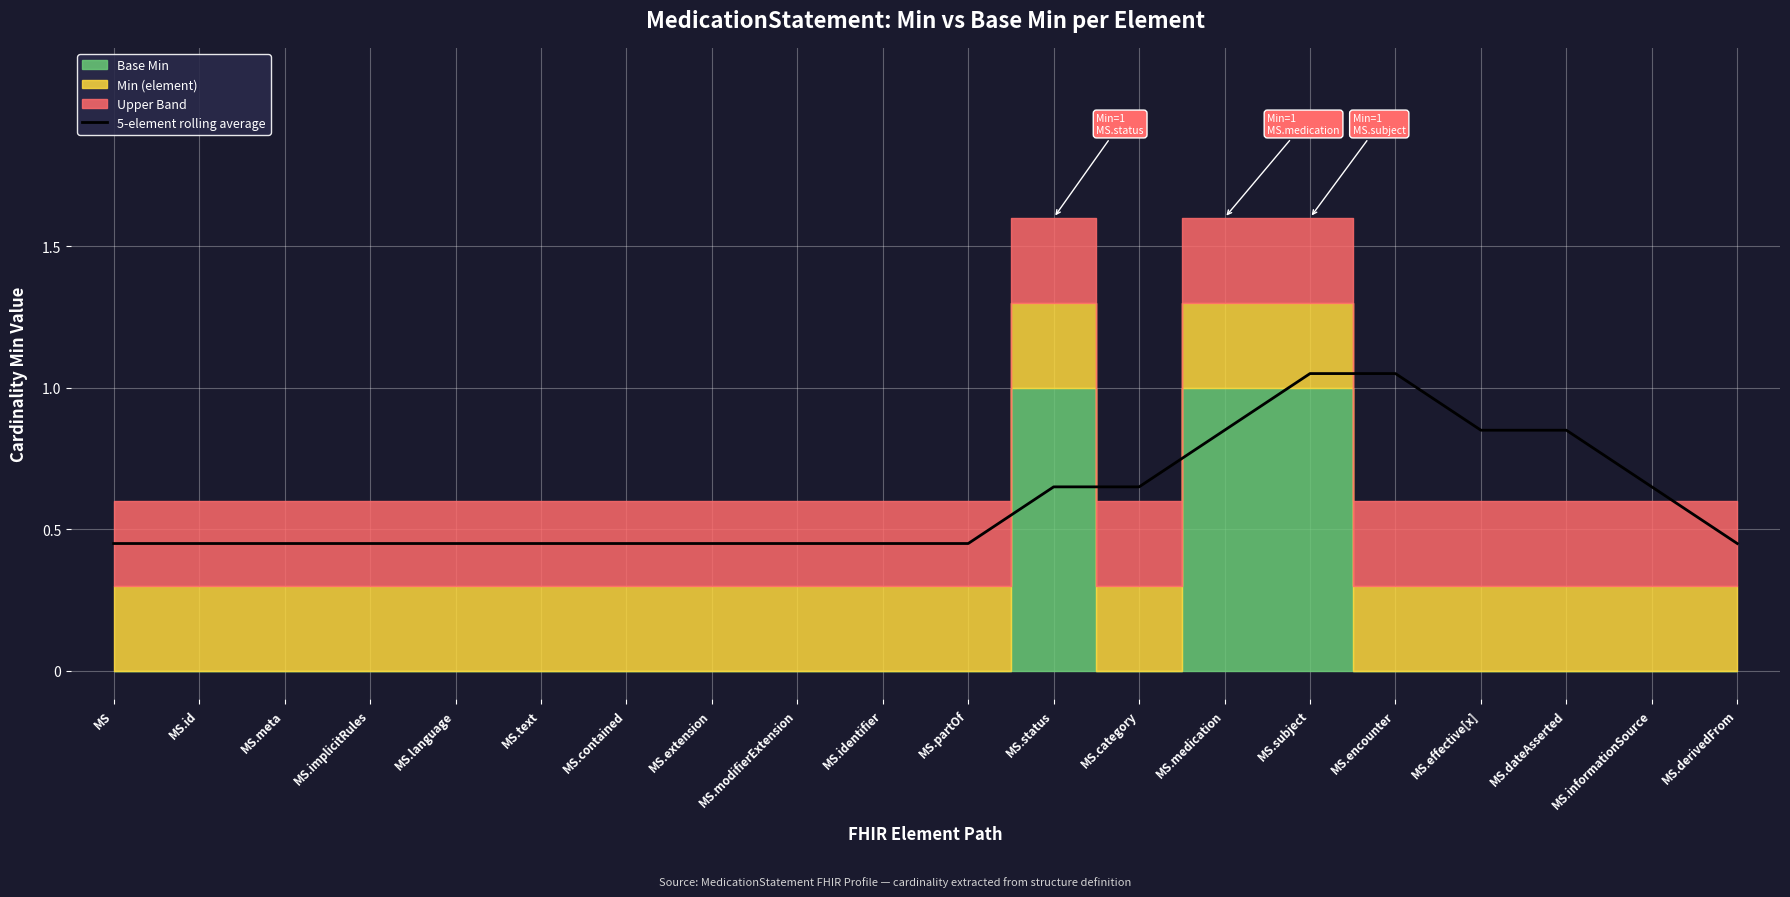

Is it true that 5-element rolling average equals 0.2 at MS.extension?

False